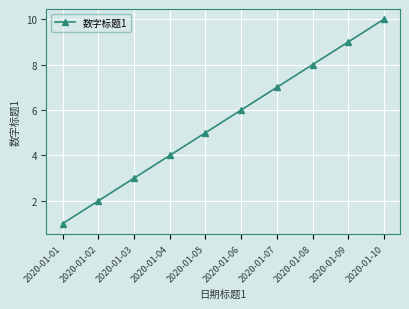

How many data points are less than 6?

5